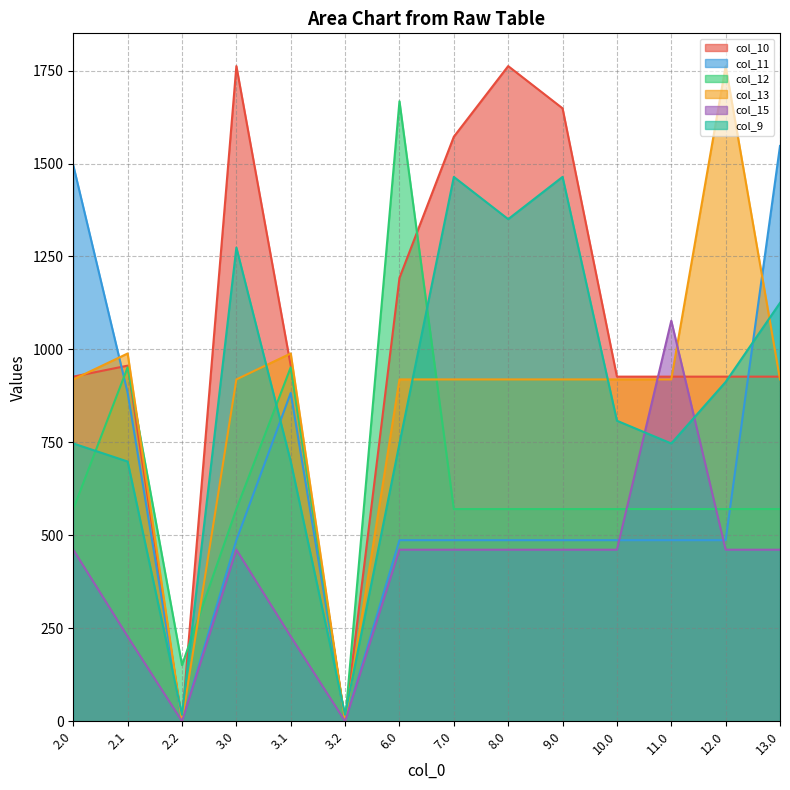

The value of col_11 at 10.0 is 487.0. True or false?

True